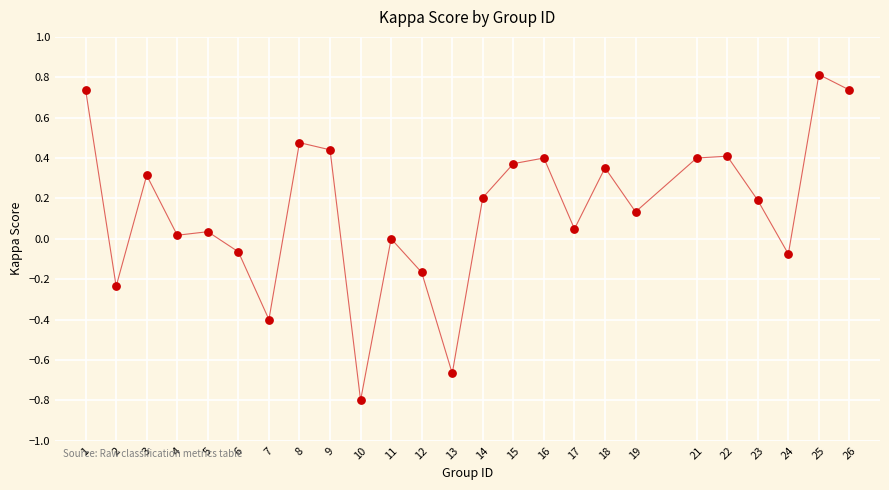

What is the range of X values (max minus min)?

25.0